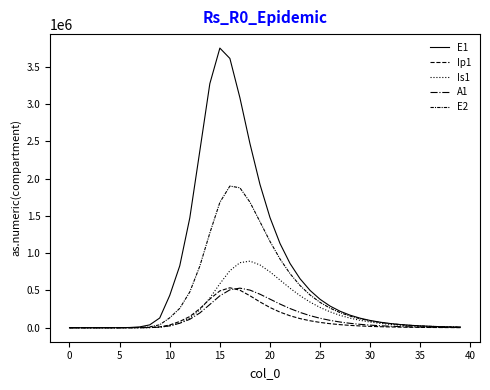

Does the chart have visible grid lines?

No